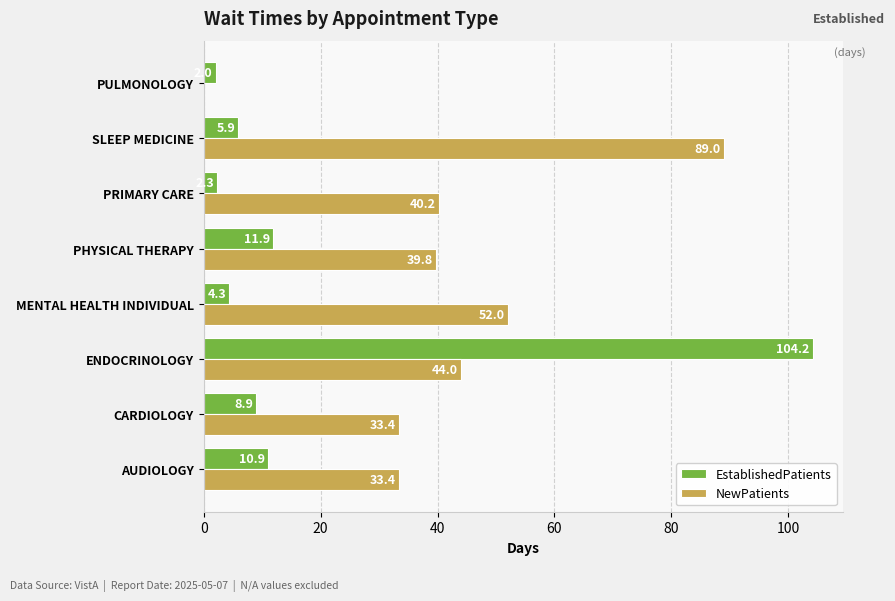

Is the value of NewPatients at PHYSICAL THERAPY greater than the value of EstablishedPatients at SLEEP MEDICINE?

Yes